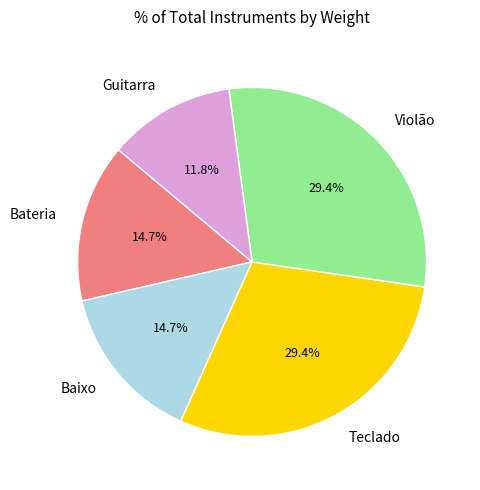

Between Baixo and Teclado, which is larger?

Teclado